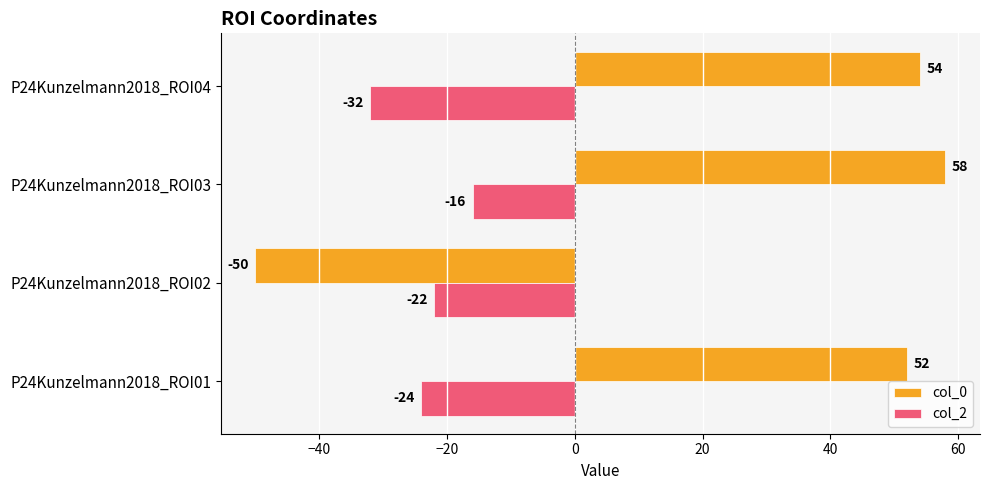

Is it true that col_0 equals 77 at P24Kunzelmann2018_ROI03?

False